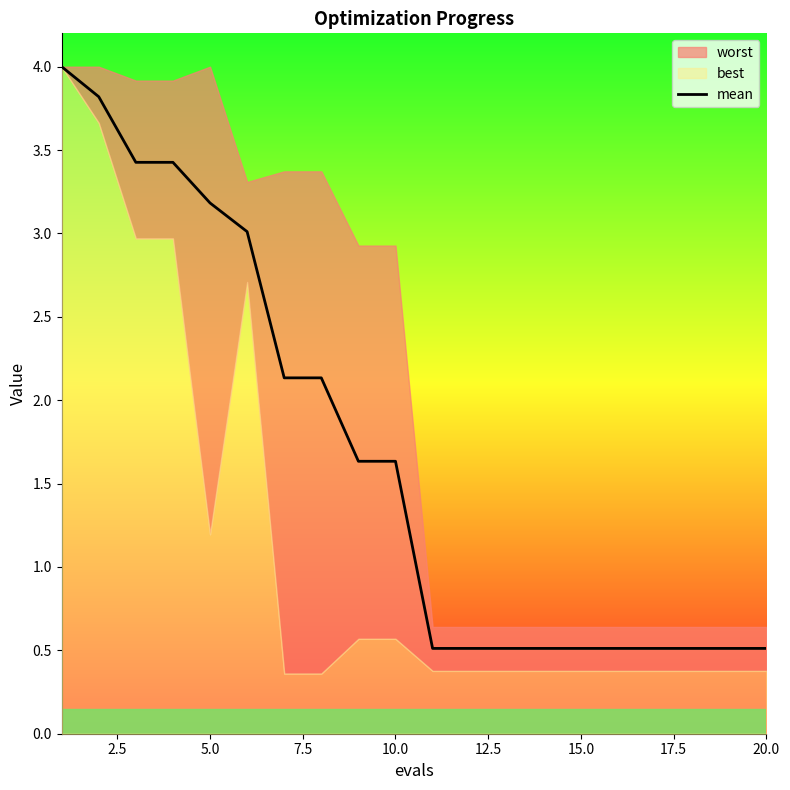

Is it true that mean equals 0.2 at 20.0?

False